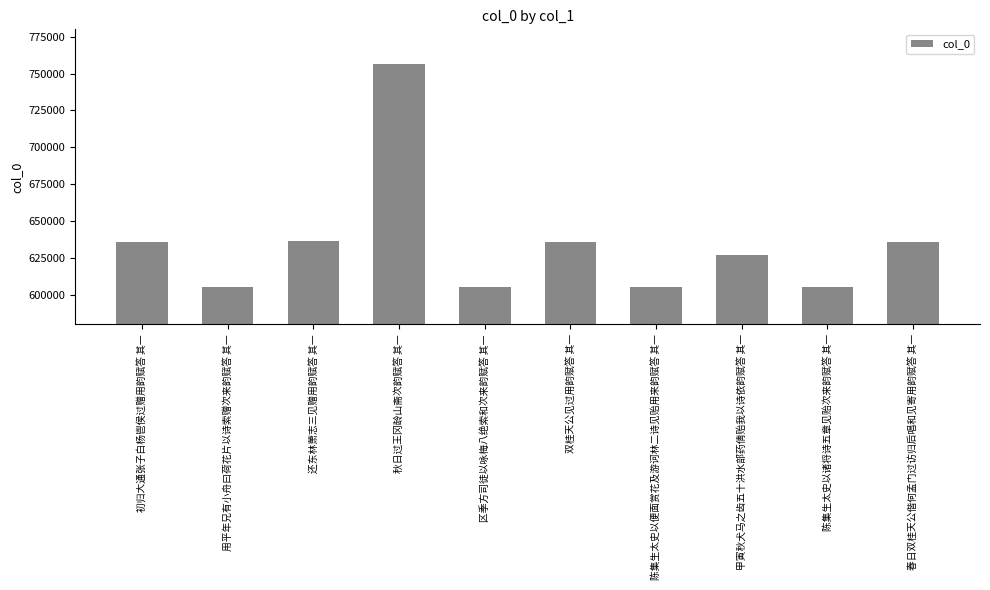

The chart shows a value of 605093 at 陈集生太史以诸将诗五章见贻次来韵赋答 其一. True or false?

True